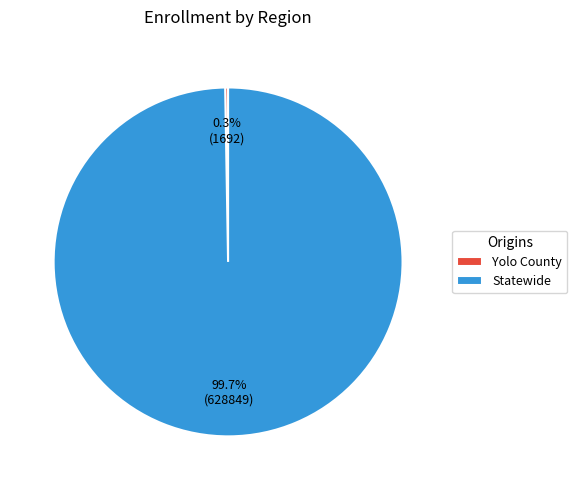

How much of the chart is everything except Statewide?

0.3%